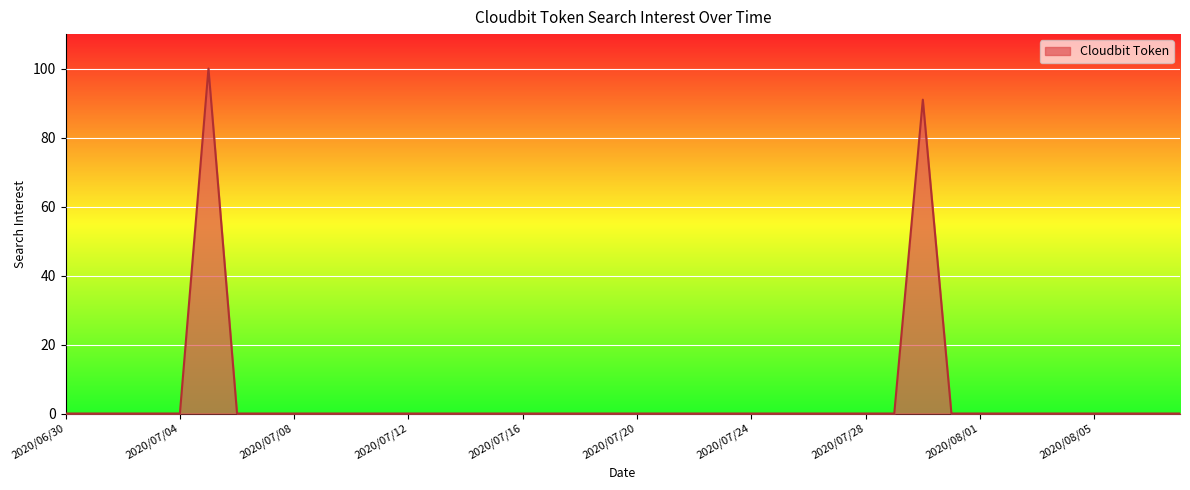

What is the greatest value displayed?

100